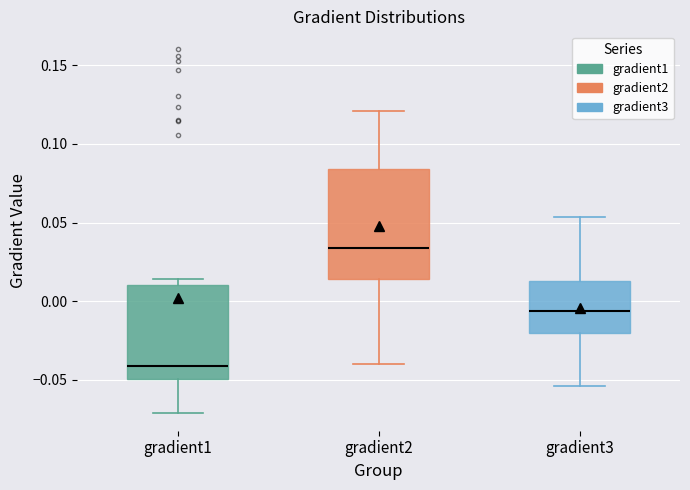

Reading left to right, read every box against the y-axis: the position of its median line, the range the box covers, and the ends of its whiskers. The values are not printed on the chart, so give them approximately, as read against the axis.

gradient1: median -0.040, box -0.050 to 0.010, whiskers -0.070 to 0.015
gradient2: median 0.035, box 0.015 to 0.085, whiskers -0.040 to 0.120
gradient3: median -0.005, box -0.020 to 0.015, whiskers -0.055 to 0.055